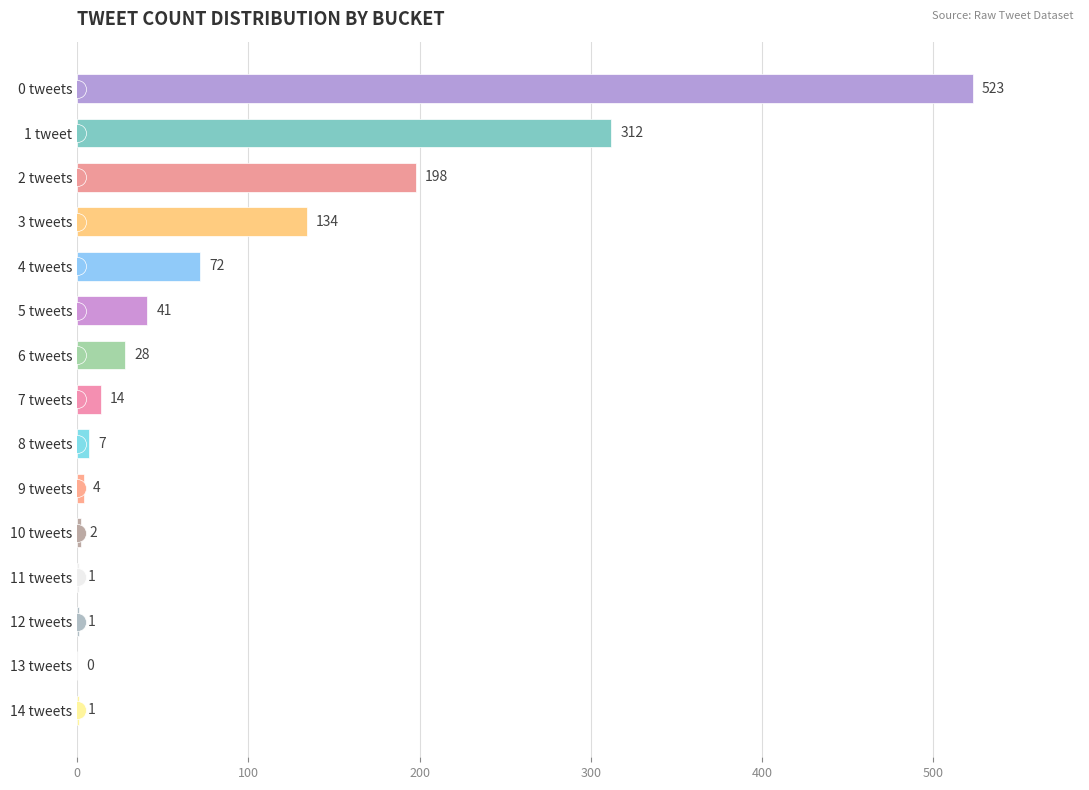

How many bars are there in total?

15